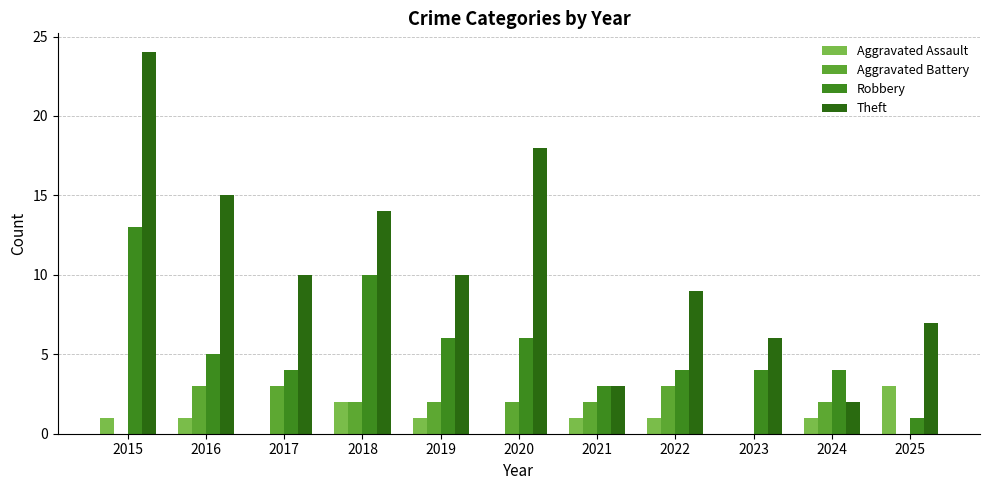

Reading left to right, transcribe all the data shown in this chart.

Aggravated Assault: 2015=1	2016=1	2017=0	2018=2	2019=1	2020=0	2021=1	2022=1	2023=0	2024=1	2025=3
Aggravated Battery: 2015=0	2016=3	2017=3	2018=2	2019=2	2020=2	2021=2	2022=3	2023=0	2024=2	2025=0
Robbery: 2015=13	2016=5	2017=4	2018=10	2019=6	2020=6	2021=3	2022=4	2023=4	2024=4	2025=1
Theft: 2015=24	2016=15	2017=10	2018=14	2019=10	2020=18	2021=3	2022=9	2023=6	2024=2	2025=7